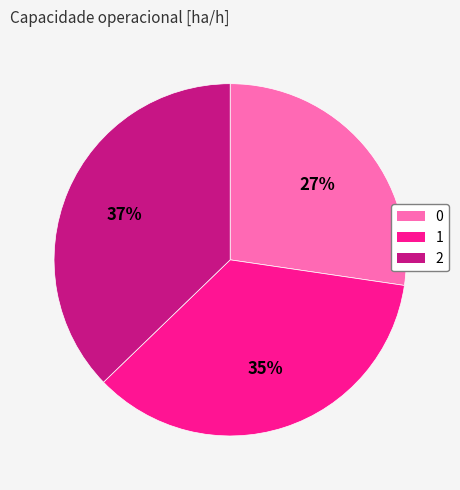

What is the largest slice in the pie chart?

2